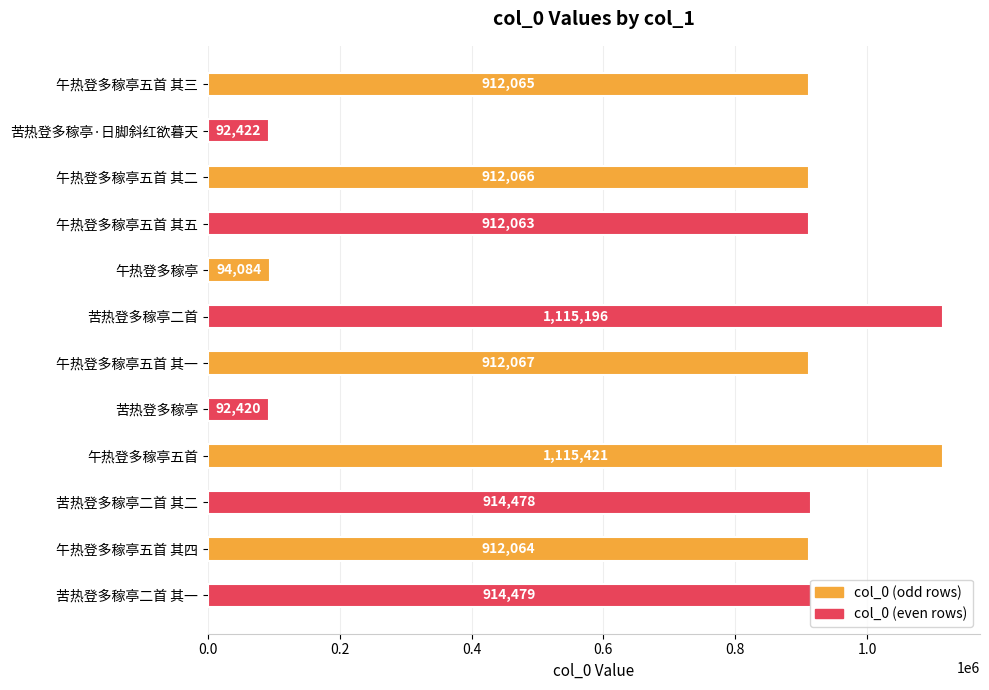

What is the label of the 2nd bar from the bottom?

午热登多稼亭五首 其四